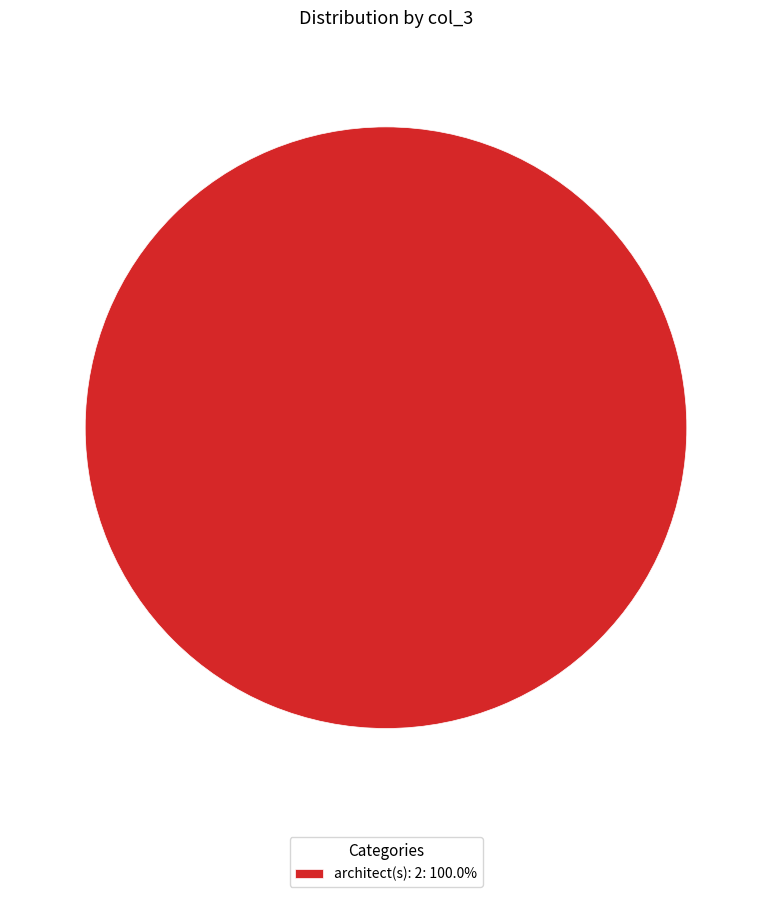

Is there any slice that represents more than half of the pie?

Yes